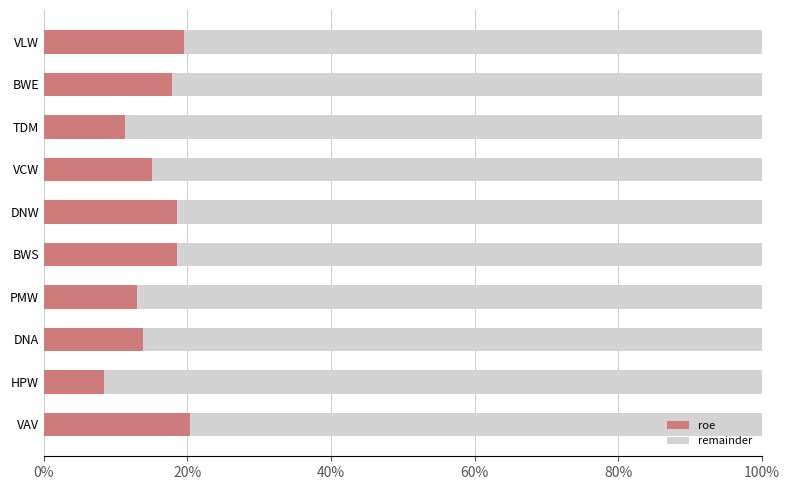

Which series has the largest total across all categories?

remainder